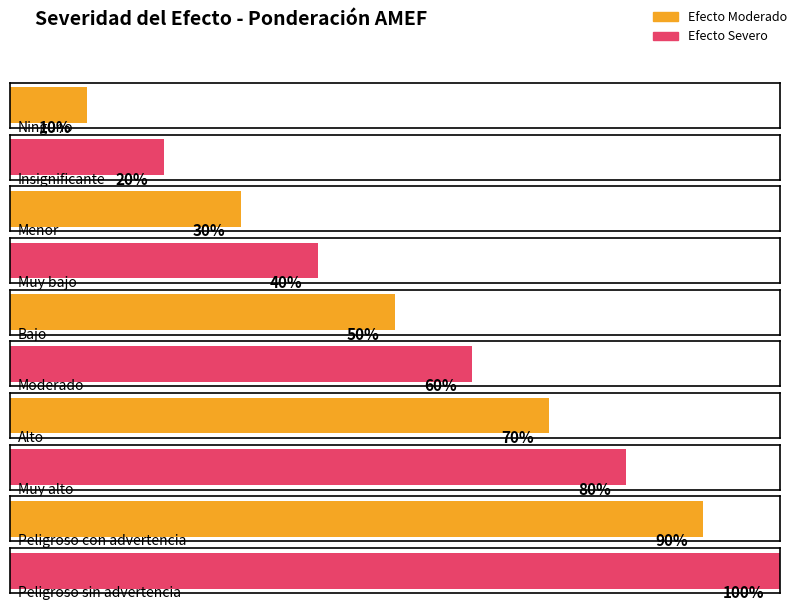

At which category does the chart reach its peak across all series?

Peligroso sin advertencia